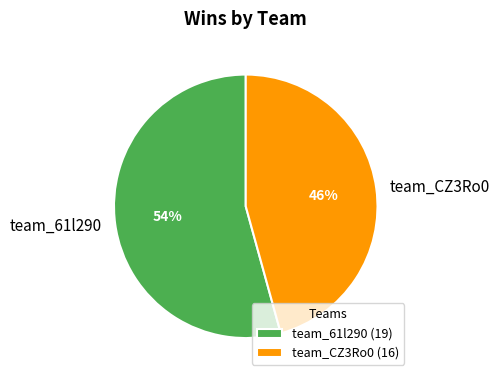

Is it true that team_61l290 is 68% of the pie?

False